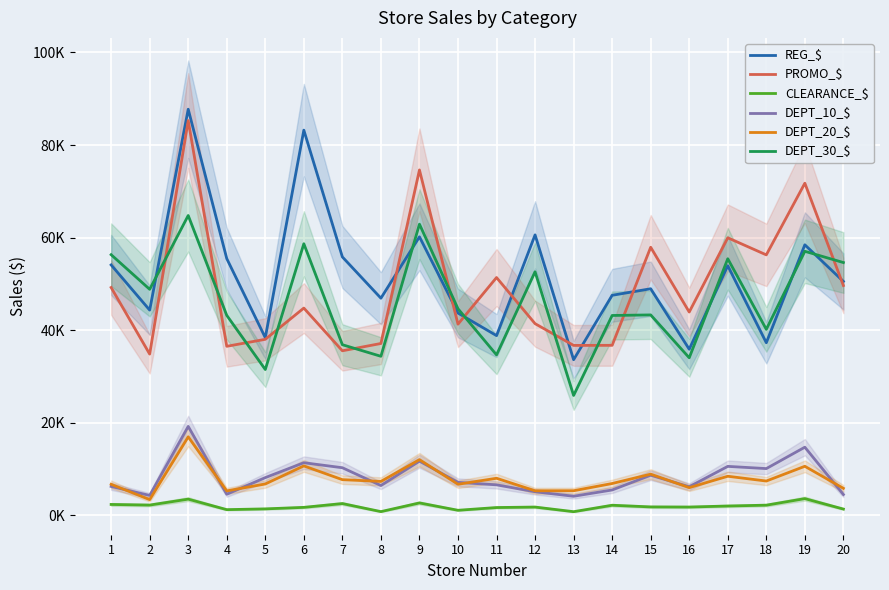

What is the minimum value shown in the chart?

820.9